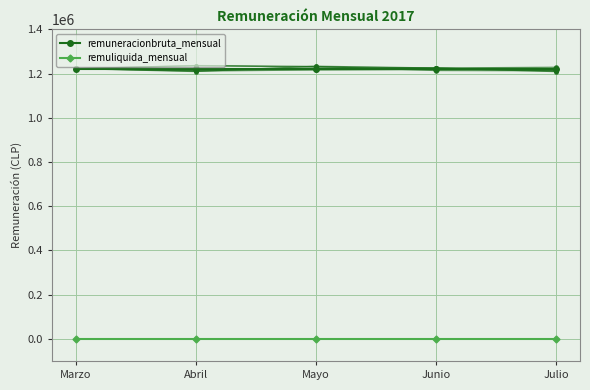

True or false: remuliquida_mensual and remuneracionbruta_mensual intersect in this chart.

False